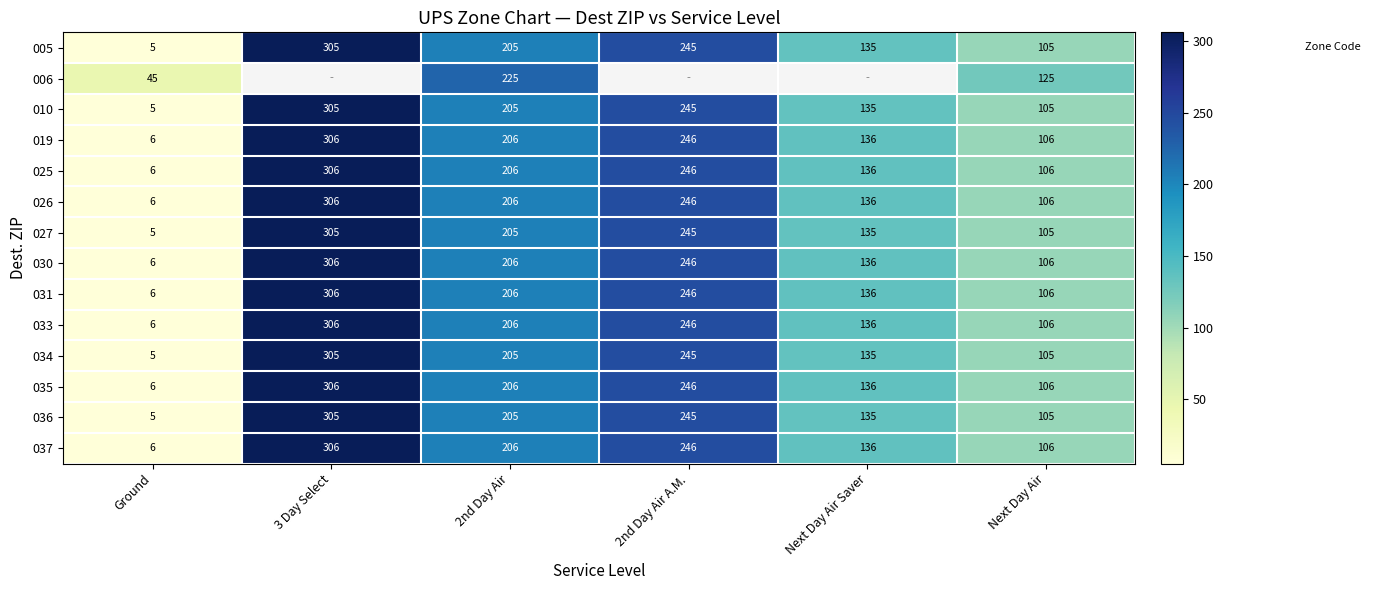

Which has a higher value, 3 Day Select or Next Day Air?

3 Day Select